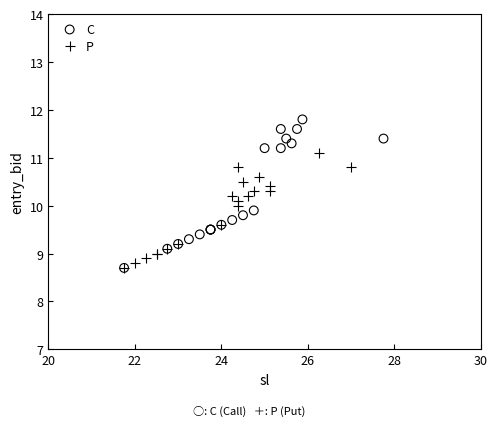

What are all the series names shown in the legend?

C, P